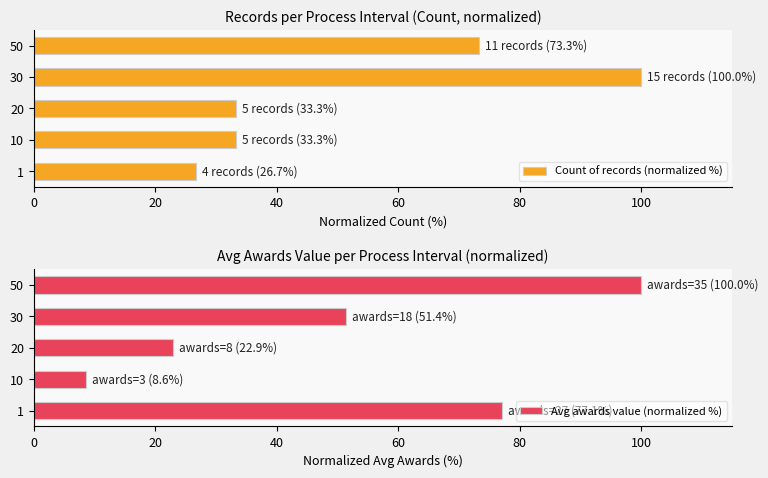

At how many categories does at least one series exceed 38?

3